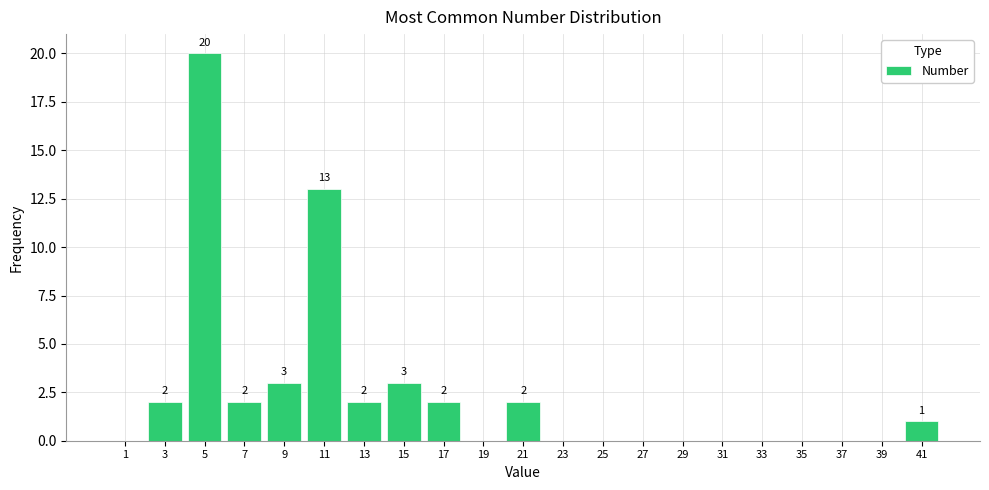

Over which range of the x-axis is the bar tallest?

4 to 6